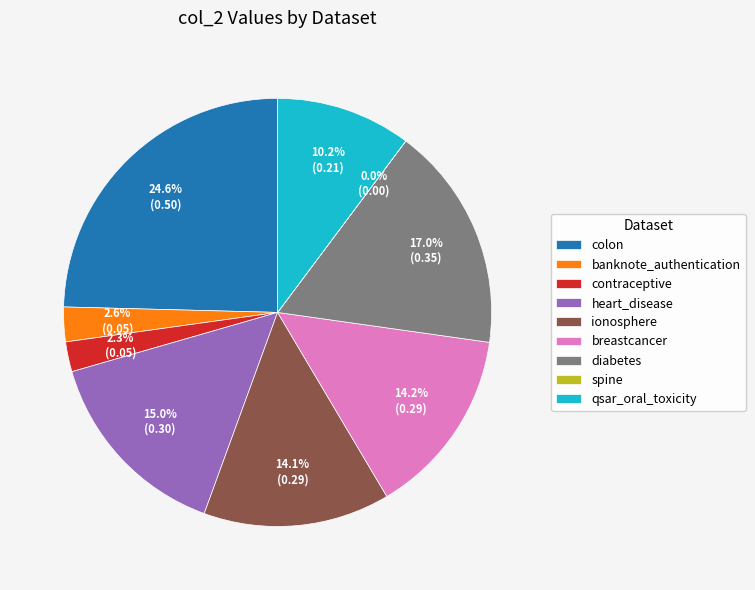

Which category has the biggest portion of the pie?

colon